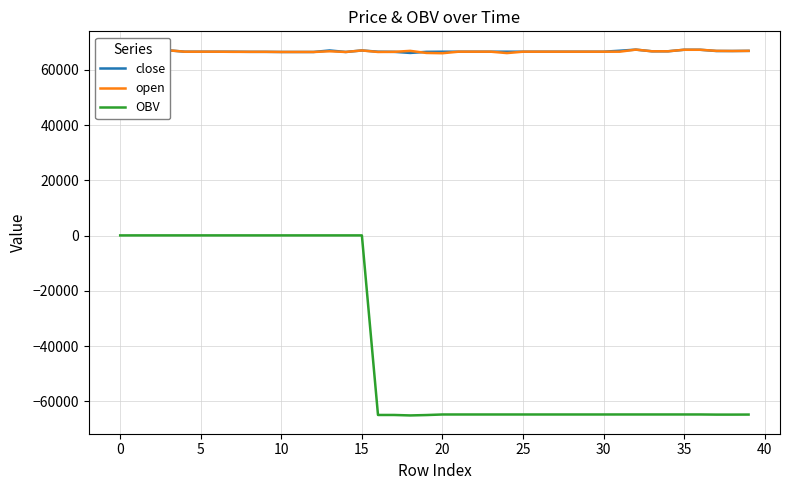

What is the highest value of the close series?

67300.0